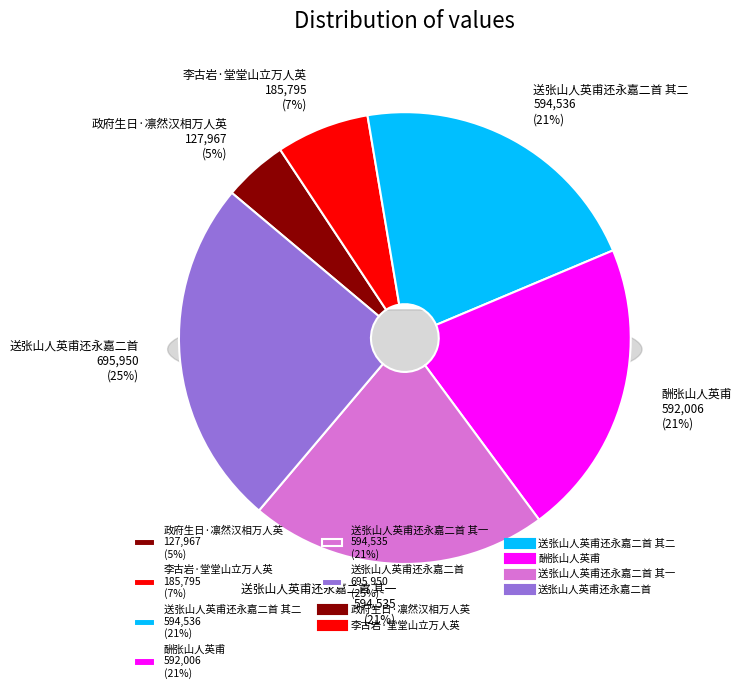

To the nearest percent, what is the combined percentage of 送张山人英甫还永嘉二首 其二 and 送张山人英甫还永嘉二首?

46%